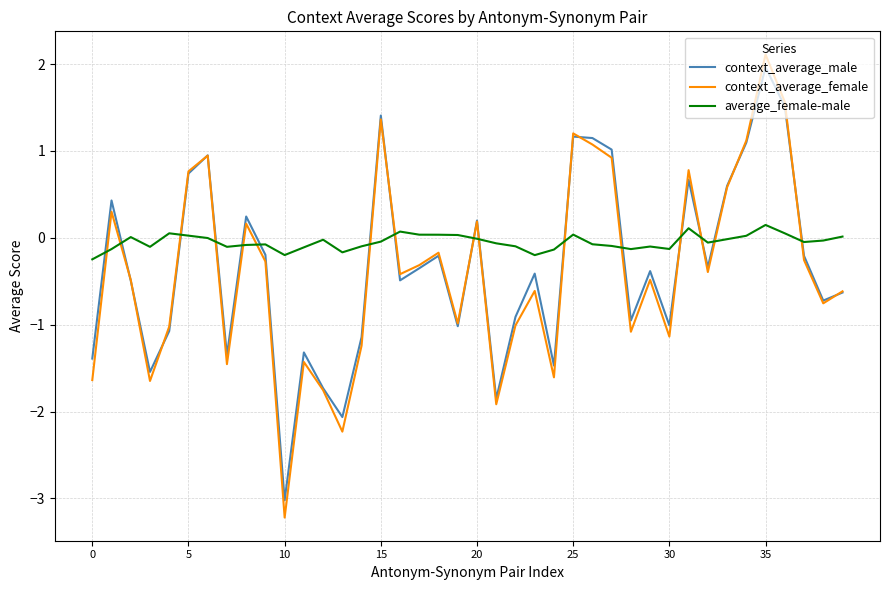

How many interior local valleys does the context_average_male series have?

12